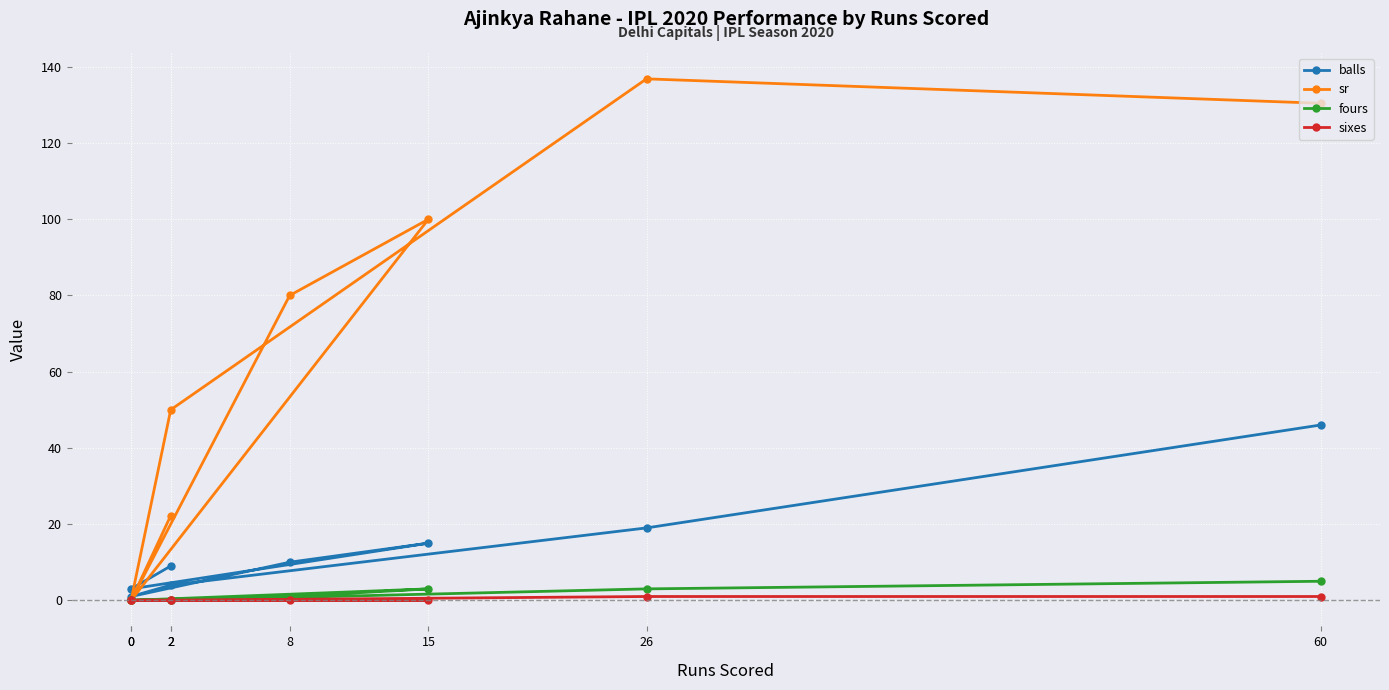

Reading left to right, extract all data points from this chart.

balls: 46.0	19.0	4.0	1.0	10.0	15.0	3.0	9.0
sr: 130.4	136.8	50.0	0.0	80.0	100.0	0.0	22.2
fours: 5.0	3.0	0.0	0.0	1.0	3.0	0.0	0.0
sixes: 1.0	1.0	0.0	0.0	0.0	0.0	0.0	0.0